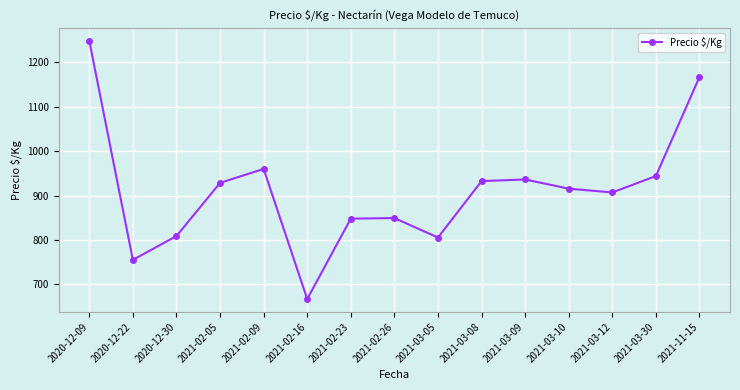

What value does the data have at 2021-02-16?

667.0